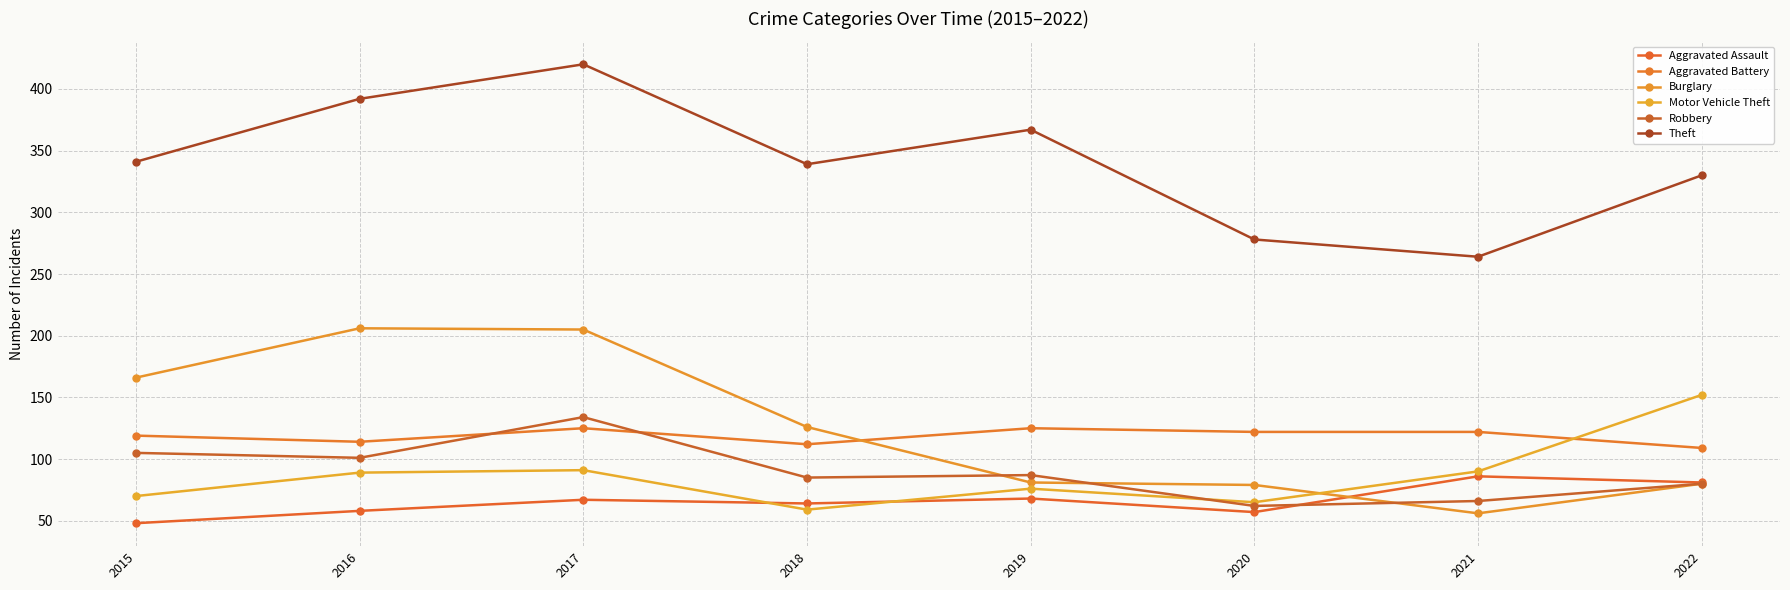

True or false: Theft and Robbery cross at least once.

False